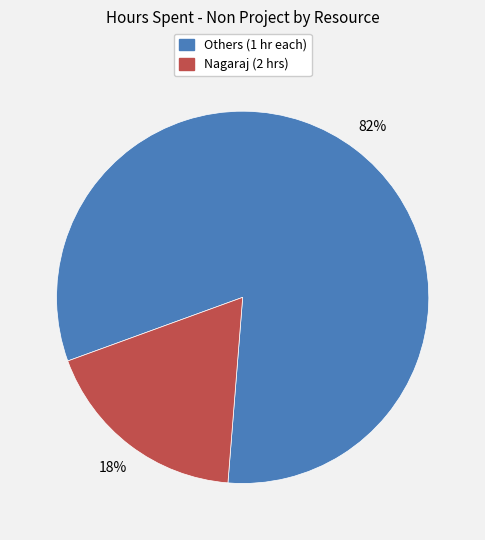

To the nearest percent, what is the difference between the largest and smallest slice percentages?

64%